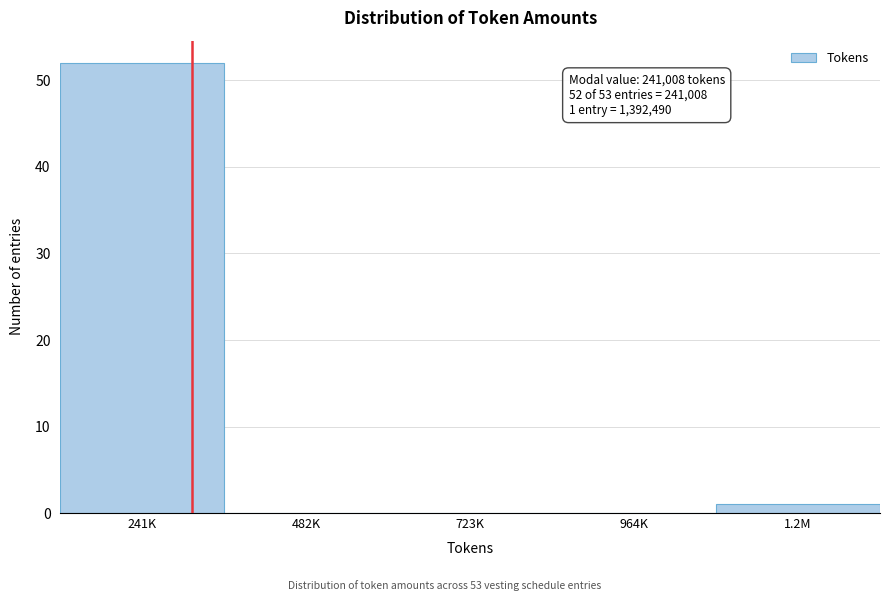

Reading right to left, transcribe all the data shown in this chart.

1.2M=1	964K=0	723K=0	482K=0	241K=52